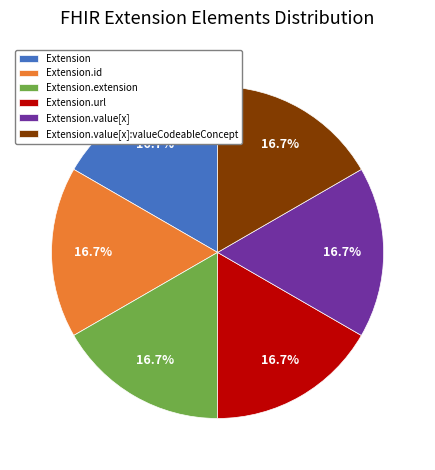

Does Extension.value[x]:valueCodeableConcept represent more than half of the total?

No